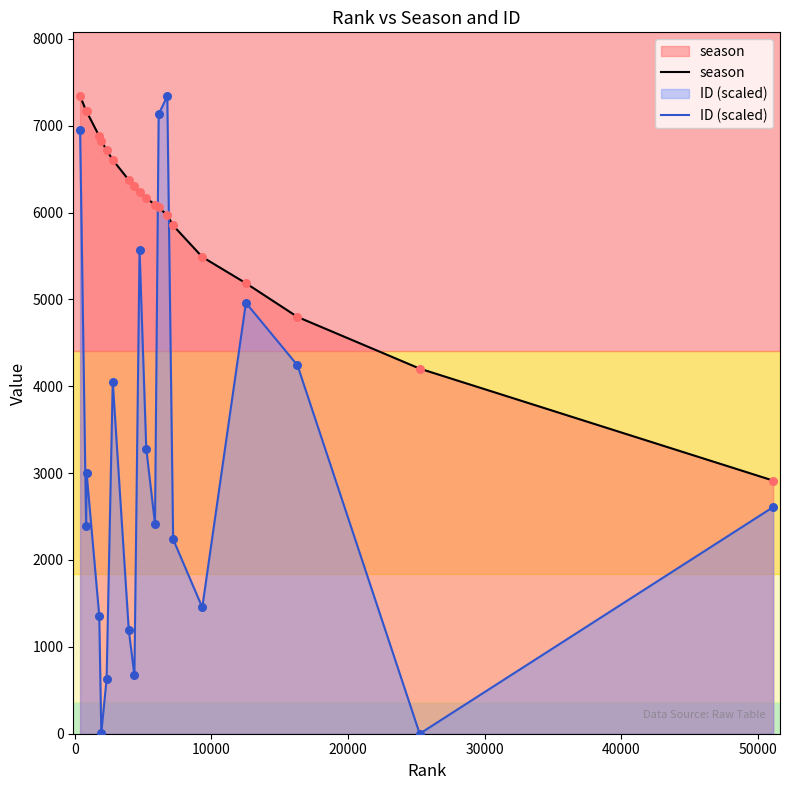

At how many categories does at least one series exceed 3340?

19